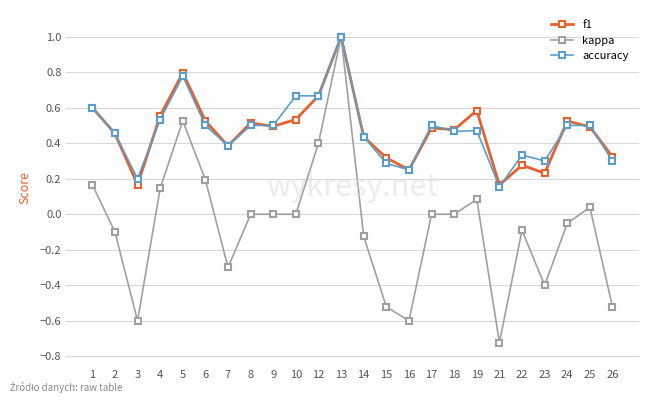

True or false: kappa has more than 1 interior local peaks.

True